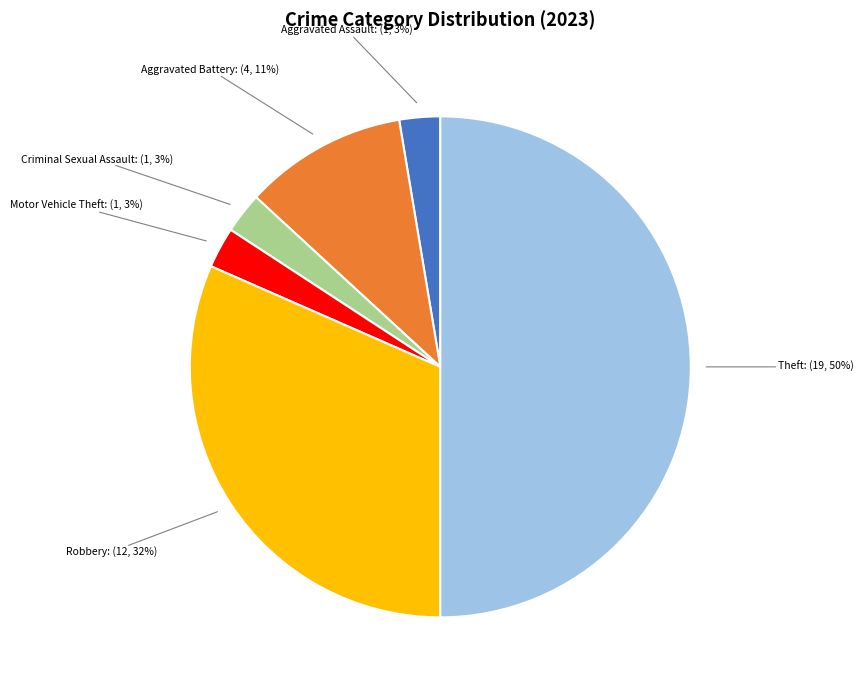

To the nearest percent, what is the average slice percentage?

17%